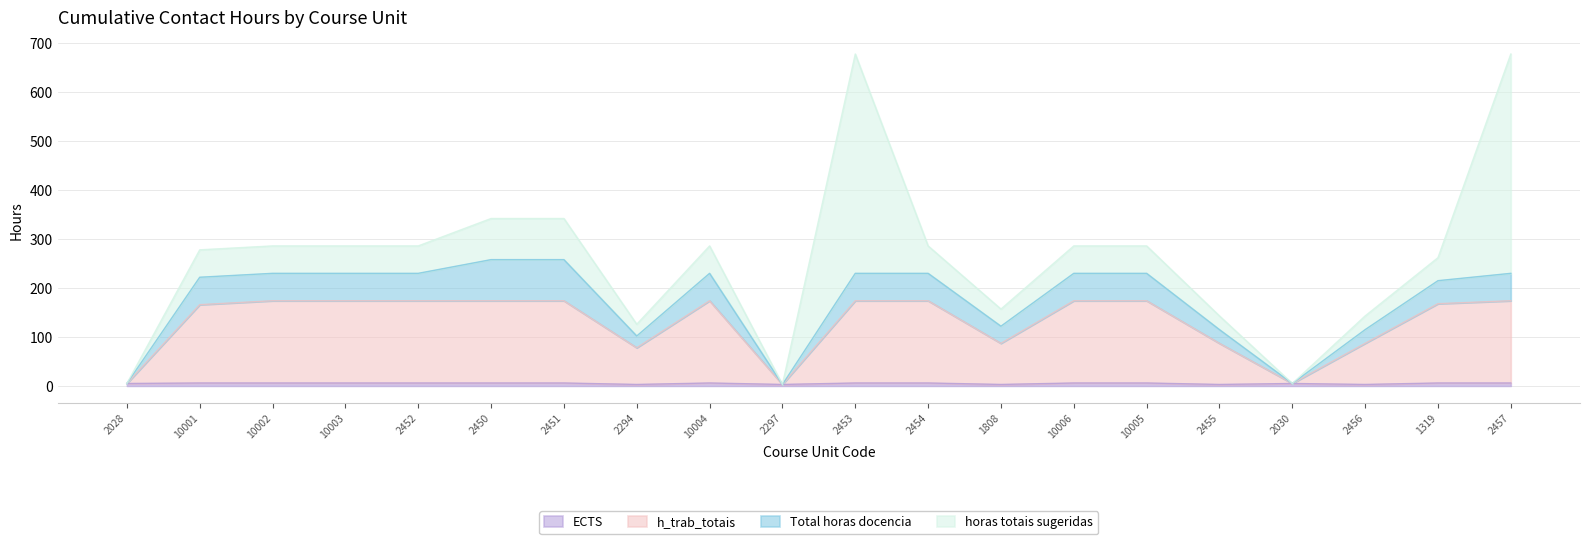

Read the h_trab_totais value at 2455, to the nearest 5.

85